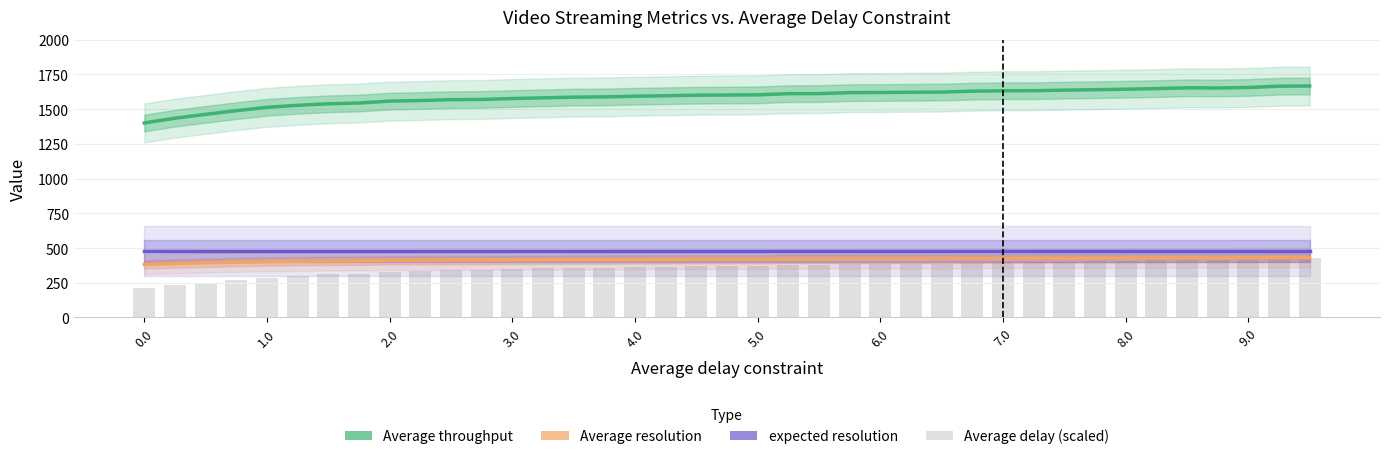

Reading right to left, transcribe all the data shown in this chart.

Average throughput: 1666.6	1665.1	1655.8	1652.3	1653.4	1647.8	1643.5	1639.9	1636.7	1632.6	1632.4	1629.2	1622.9	1621.5	1619.6	1618.8	1611.7	1611.4	1602.8	1601.6	1600.3	1596.4	1593.0	1588.1	1586.4	1581.3	1576.4	1569.6	1568.1	1562.0	1557.5	1544.1	1538.3	1527.5	1513.0	1489.1	1462.5	1435.0	1400.3
Average resolution: 431.2	431.0	429.1	428.7	428.8	427.8	427.0	426.2	425.9	425.1	425.0	424.5	423.2	423.1	422.9	422.6	421.2	421.4	419.8	419.5	419.2	418.4	417.8	416.8	416.6	415.6	414.8	413.5	413.3	412.1	411.3	408.8	407.7	405.8	402.9	398.6	393.6	388.3	381.9
expected resolution: 480.0	480.0	480.0	480.0	480.0	480.0	480.0	480.0	480.0	480.0	480.0	480.0	480.0	480.0	480.0	480.0	480.0	480.0	480.0	480.0	480.0	480.0	480.0	480.0	480.0	480.0	480.0	480.0	480.0	480.0	480.0	480.0	480.0	480.0	480.0	480.0	480.0	480.0	480.0
Average delay (scaled): 427.9	425.5	419.0	415.3	418.9	411.7	405.4	403.7	401.4	398.7	398.2	392.4	385.7	387.2	385.6	383.6	379.6	376.0	370.4	368.6	372.1	366.3	361.1	357.3	356.9	352.6	349.0	340.7	340.7	335.5	328.9	315.4	312.1	301.3	286.9	269.5	250.2	230.2	209.2